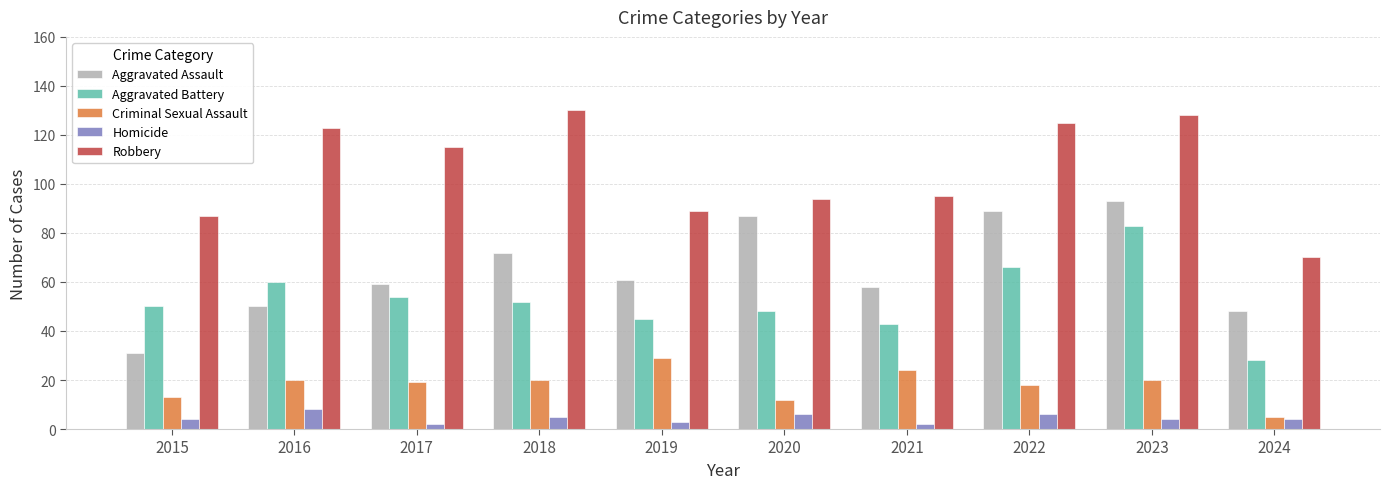

What is the value of the Criminal Sexual Assault bar at the 2nd from the left?

20